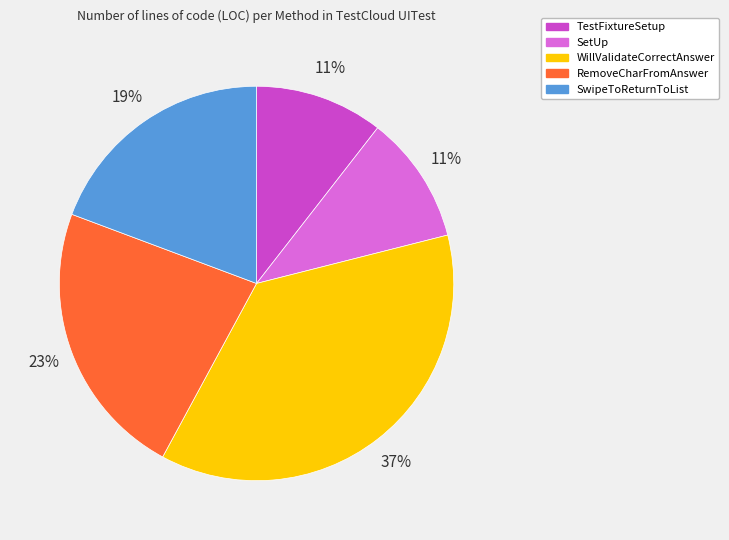

Approximately how many times larger is the value at TestFixtureSetup compared to WillValidateCorrectAnswer?

0.3